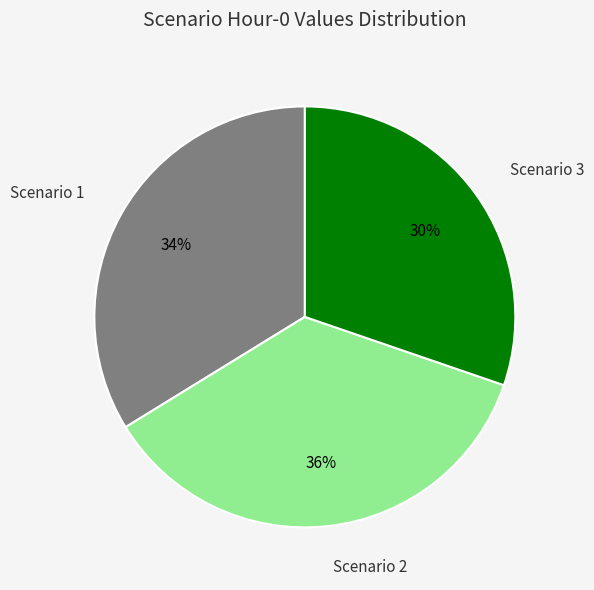

To the nearest percent, what is the difference between the largest and smallest slice percentages?

6%